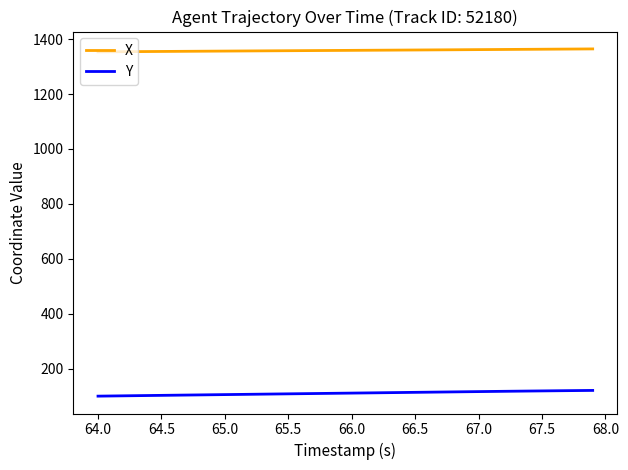

List the series in order of their overall mean, lowest first.

Y, X